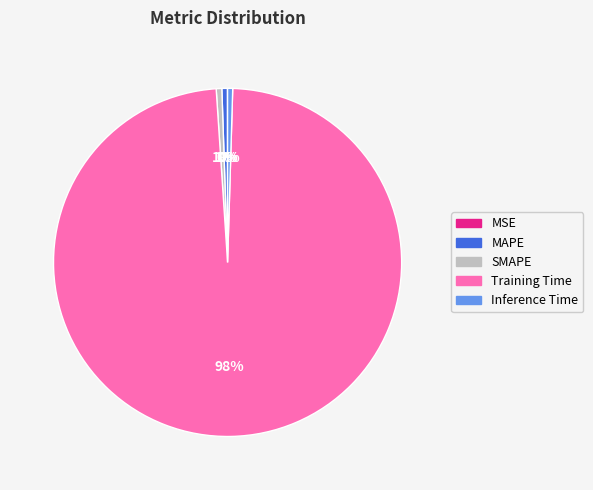

Combined, do Inference Time and Training Time account for over 50%?

Yes